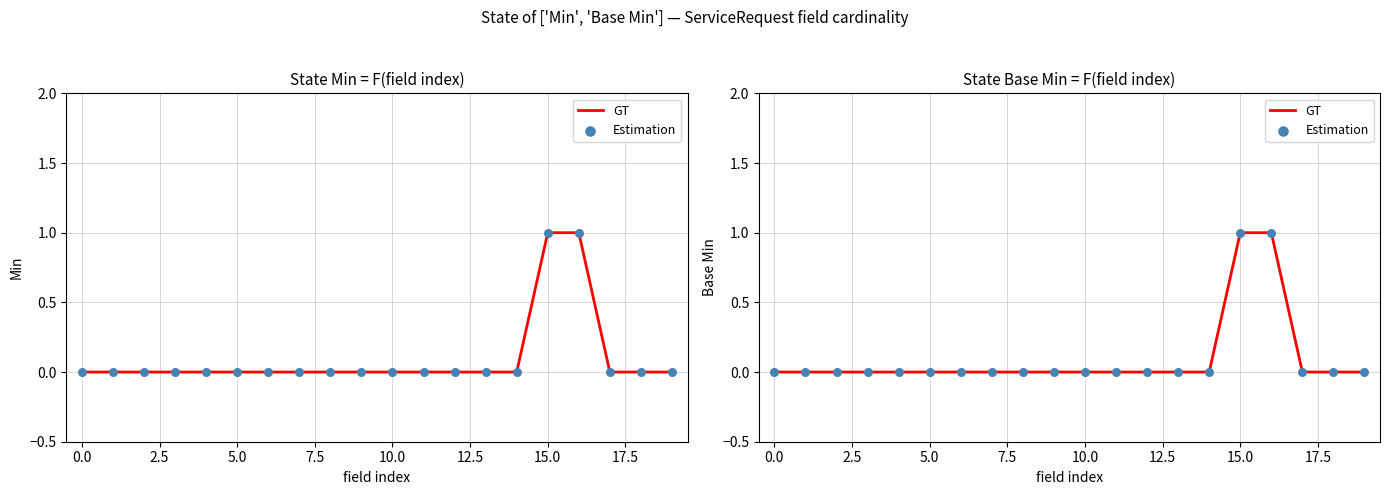

At how many categories does at least one series exceed 0?

2